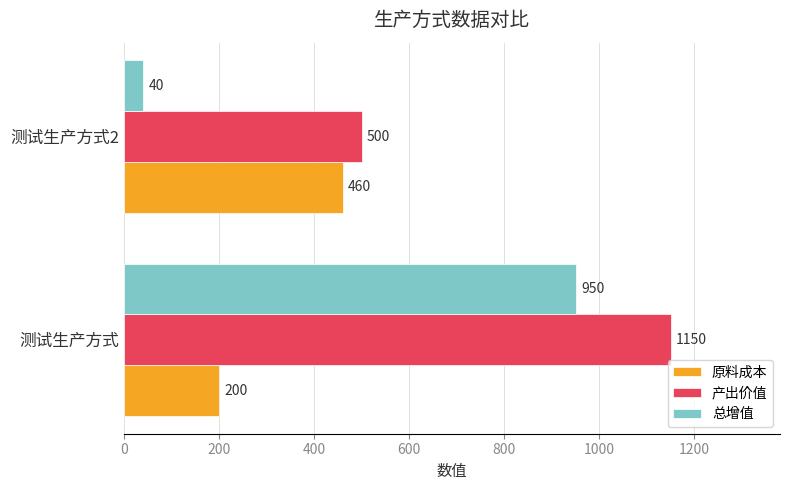

What is the difference between the 原料成本 values at 测试生产方式 and 测试生产方式2?

260